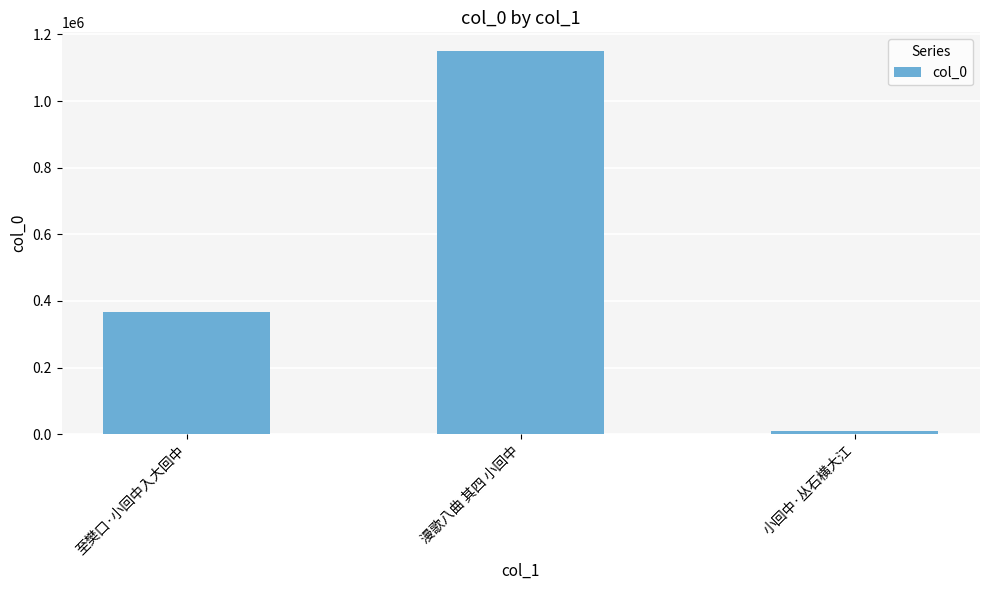

List the labels in order of value, smallest first.

小回中·丛石横大江, 至樊口·小回中入大回中, 漫歌八曲 其四 小回中